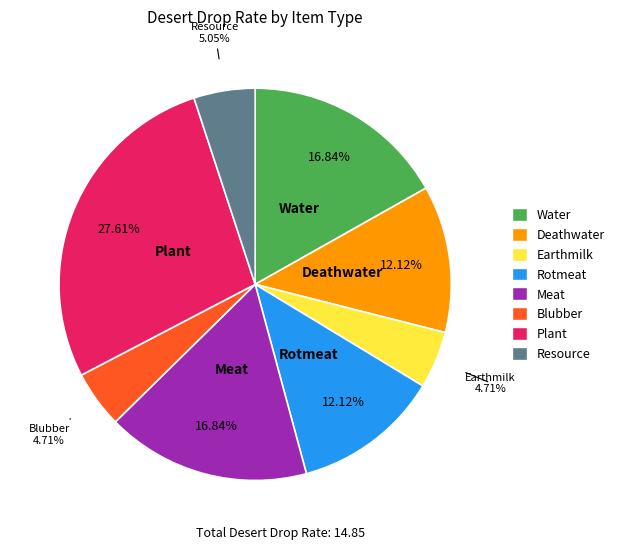

Which has a higher value, Rotmeat or Resource?

Rotmeat